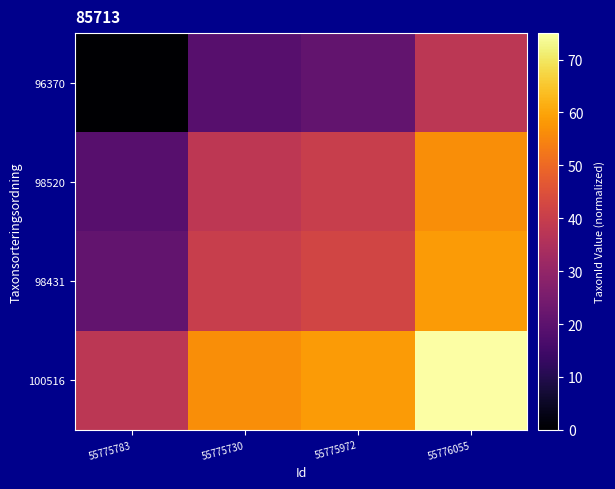

Which series has the largest total across all categories?

100516